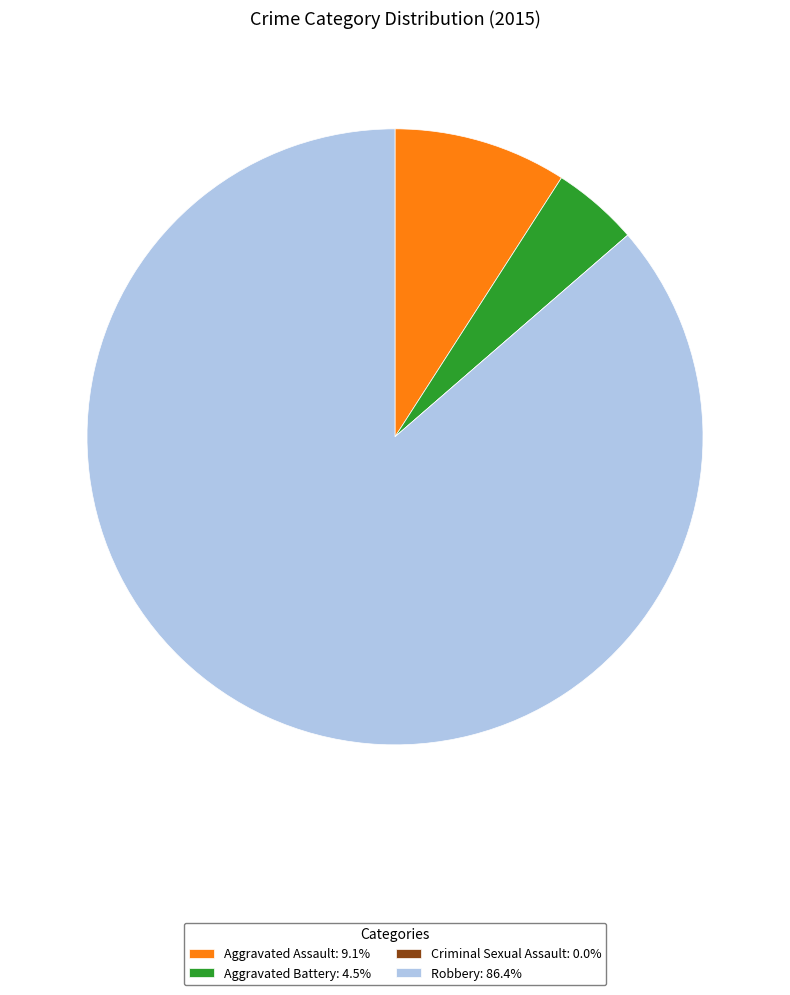

Is the sum of Robbery: 86.4% and Aggravated Battery: 4.5% greater than half?

Yes